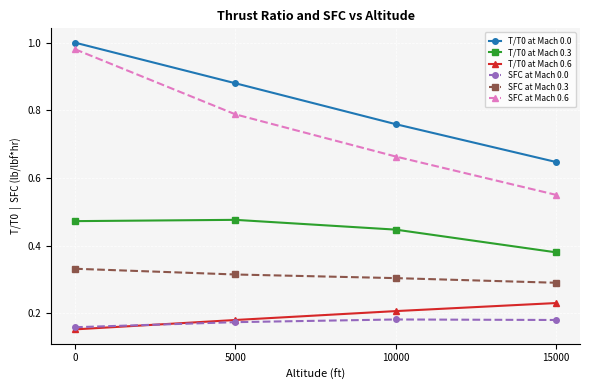

What are all the series names shown in the legend?

T/T0 at Mach 0.0, T/T0 at Mach 0.3, T/T0 at Mach 0.6, SFC at Mach 0.0, SFC at Mach 0.3, SFC at Mach 0.6